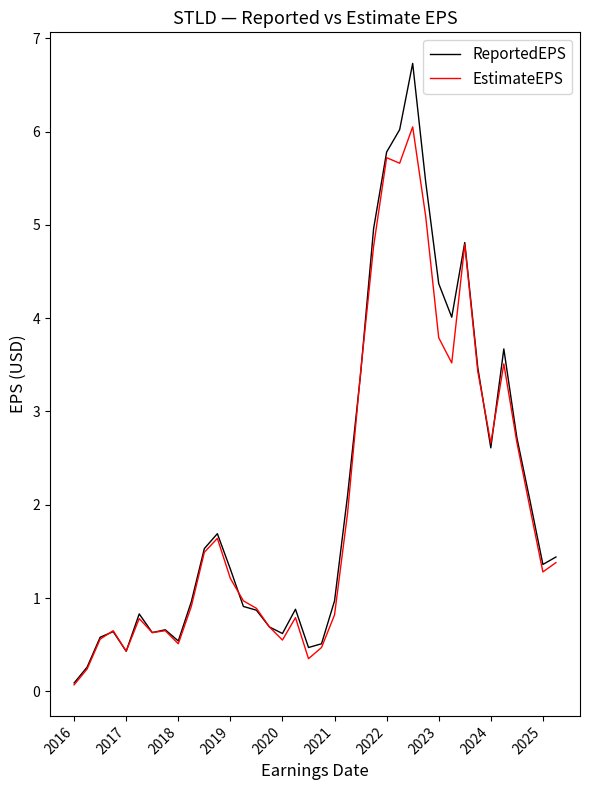

Rank the series by their maximum value, from highest to lowest.

ReportedEPS, EstimateEPS